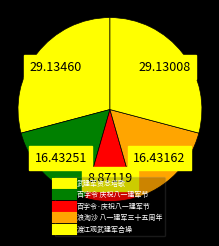

Rank the categories by value from highest to lowest.

武建军资念塔歌, 渡江观武建军合操, 百字令 庆祝八一建军节, 浪淘沙 八一建军三十五周年, 百字令·庆祝八一建军节